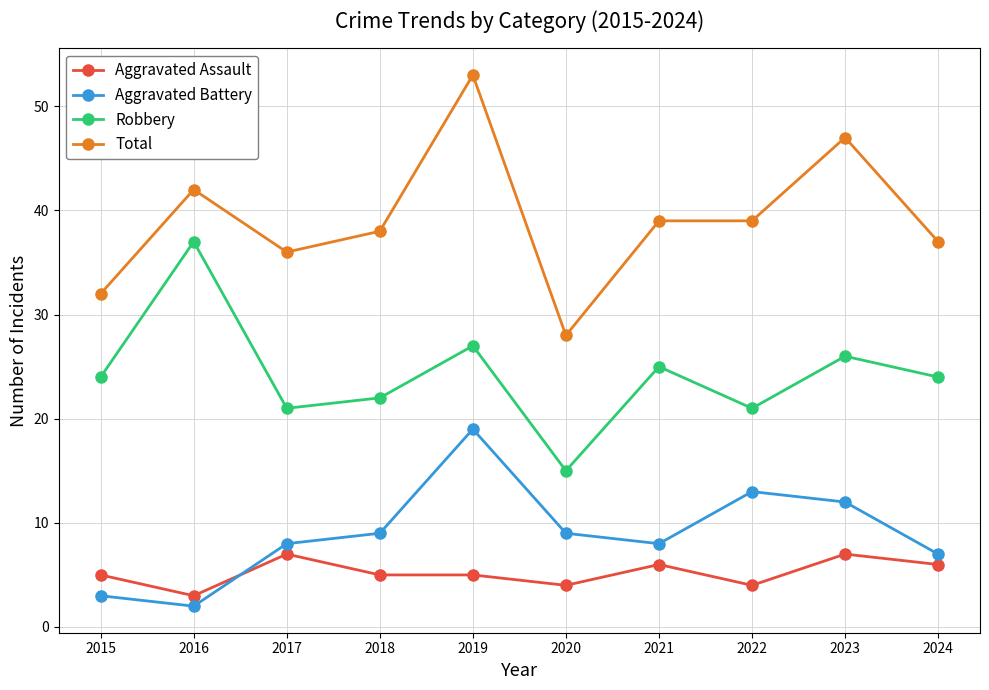

What is the difference between the highest and lowest values at 2024?

31